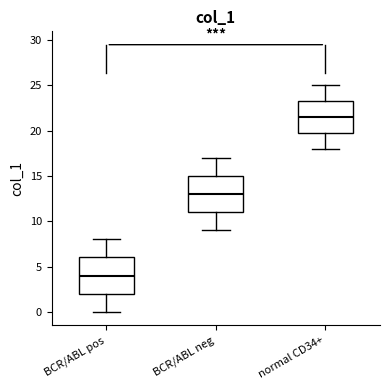

Which box's median line is the lowest?

BCR/ABL pos